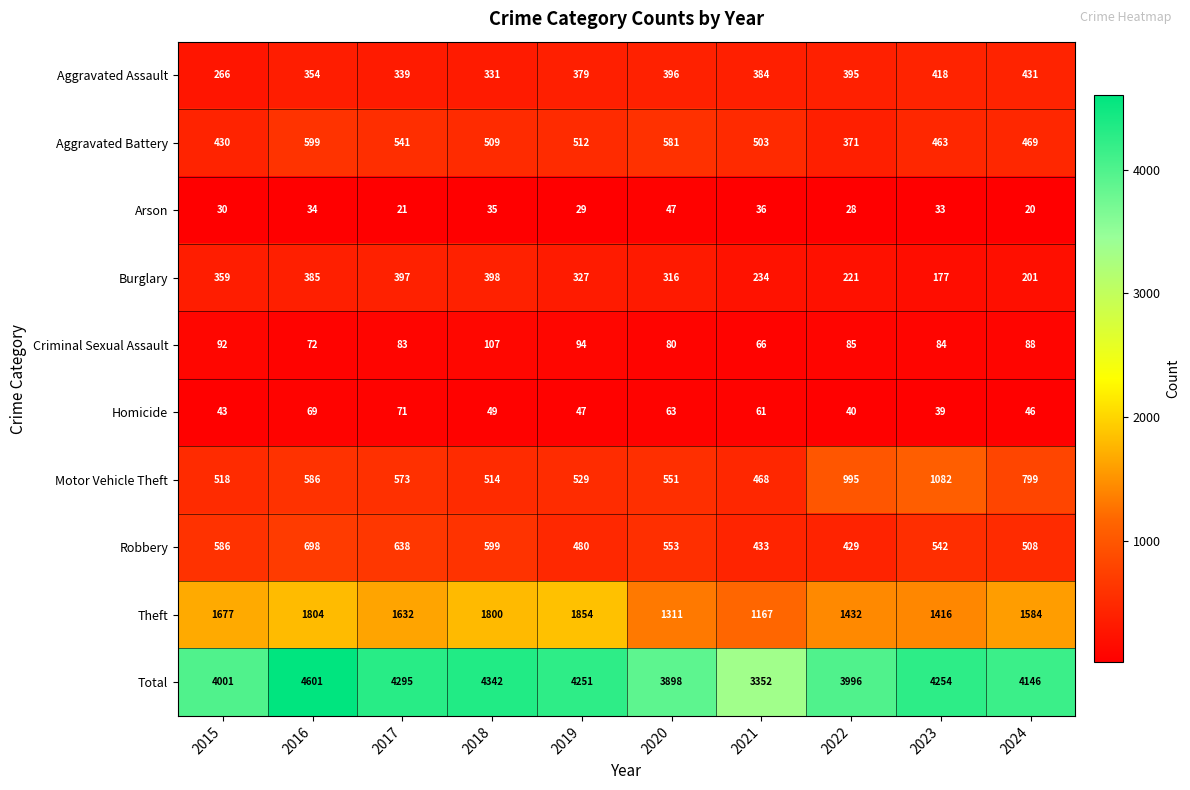

Rank the series at 2023 from lowest to highest value.

Arson, Homicide, Criminal Sexual Assault, Burglary, Aggravated Assault, Aggravated Battery, Robbery, Motor Vehicle Theft, Theft, Total